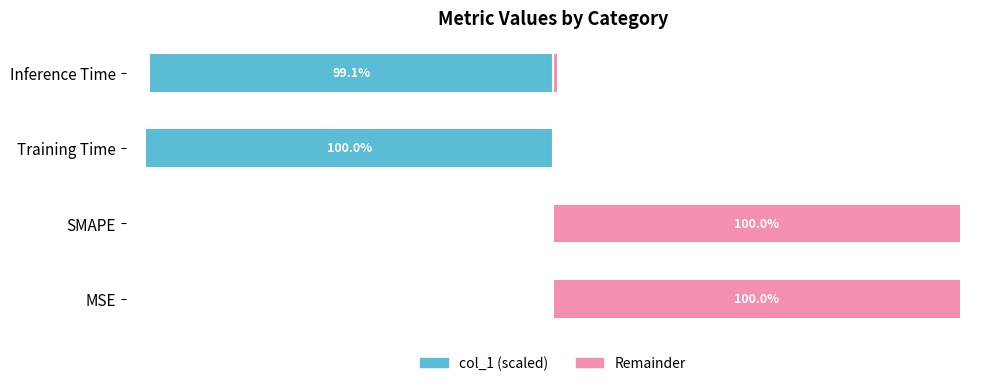

True or false: col_1 (scaled) has a value of -99.1 at 3.

True